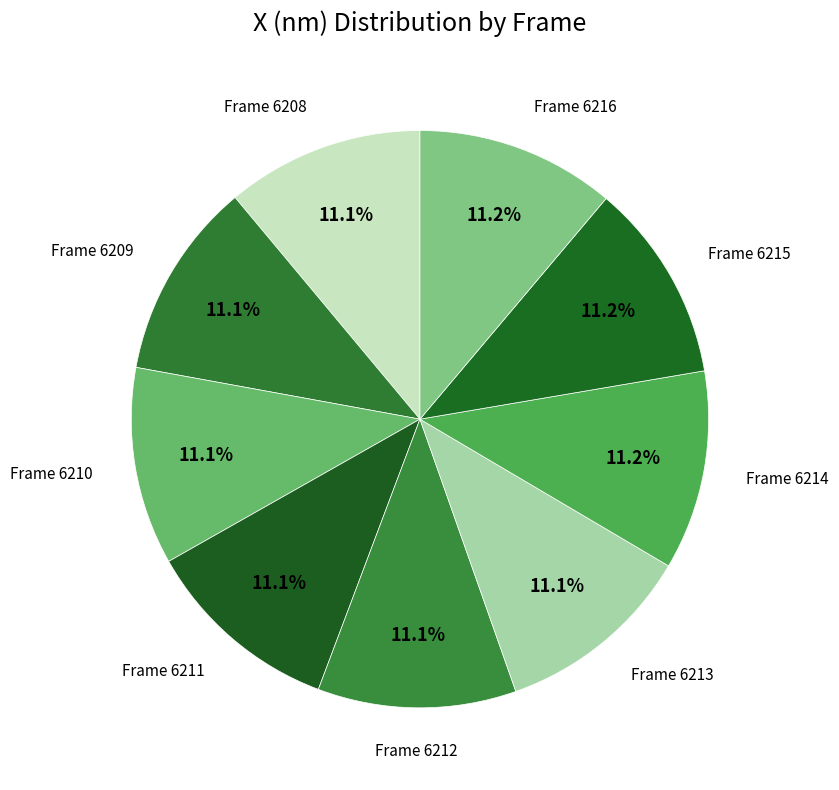

How much of the chart is everything except Frame 6208?

88.9%